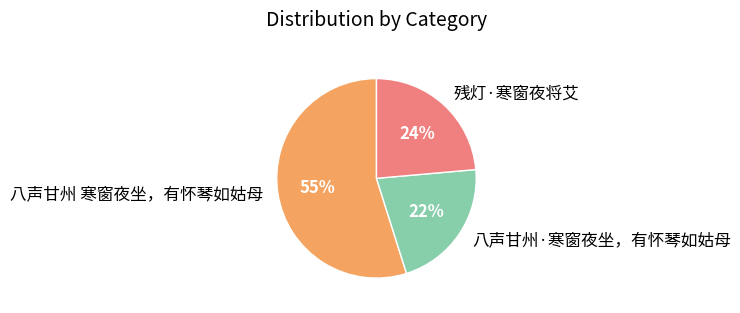

Does 八声甘州 寒窗夜坐，有怀琴如姑母 represent more than half of the total?

Yes